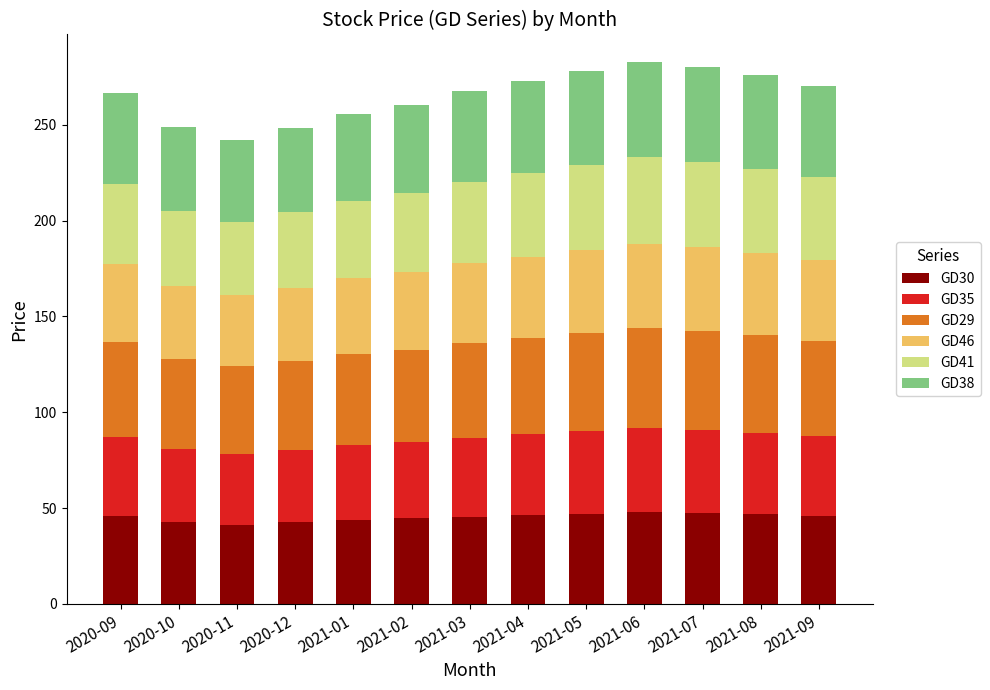

What is the difference between the maximum and minimum values in the GD30 series?

6.7